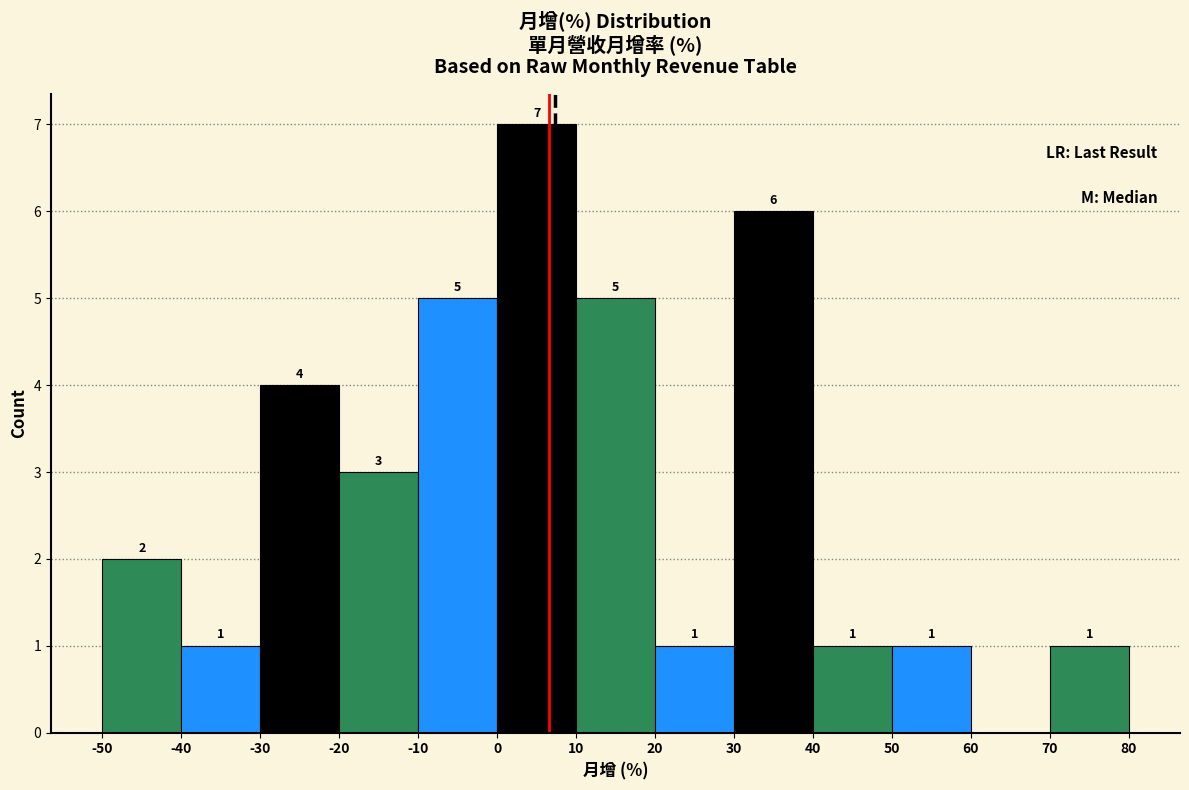

Over which range of the x-axis is the bar tallest?

0 to 10